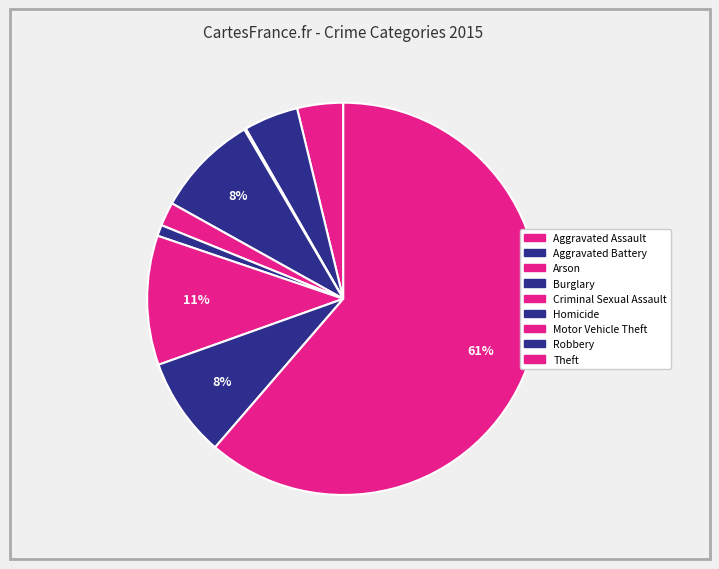

Is the sum of Arson and Burglary greater than half?

No